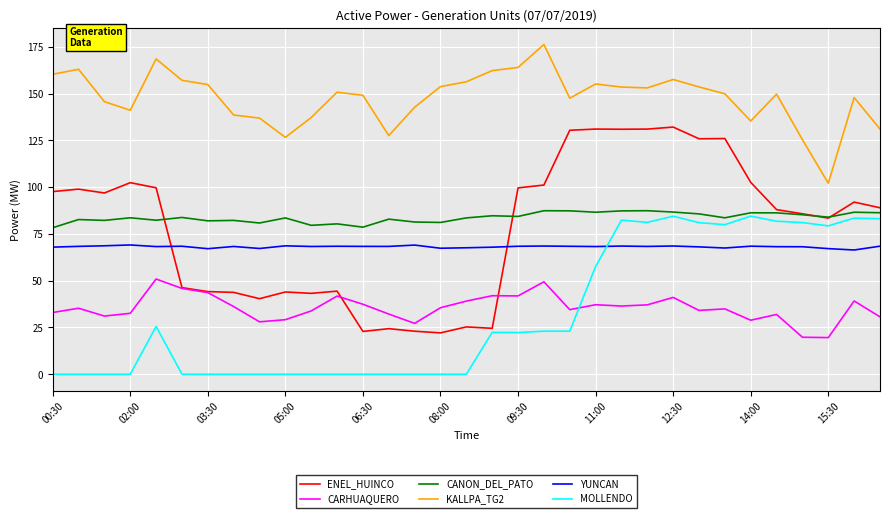

True or false: CARHUAQUERO and CANON_DEL_PATO intersect in this chart.

False